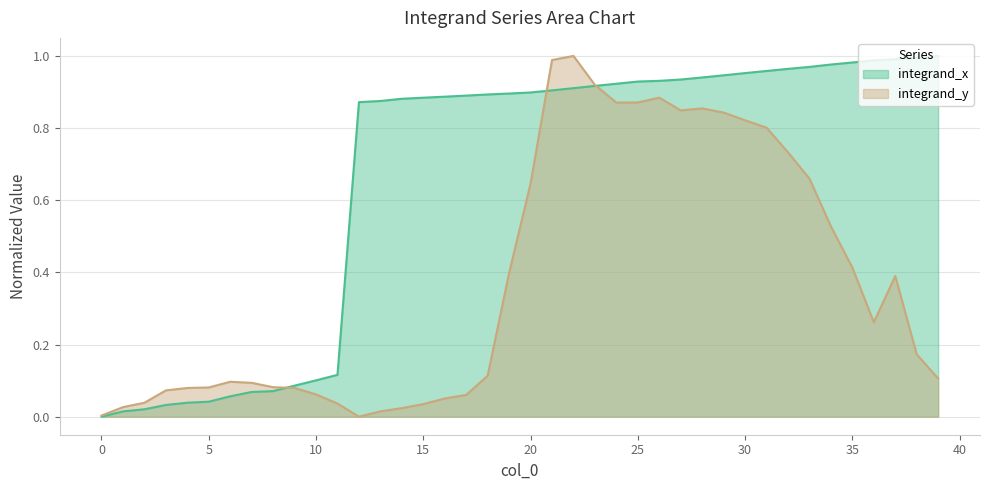

Which series has the largest range (max minus min)?

integrand_x